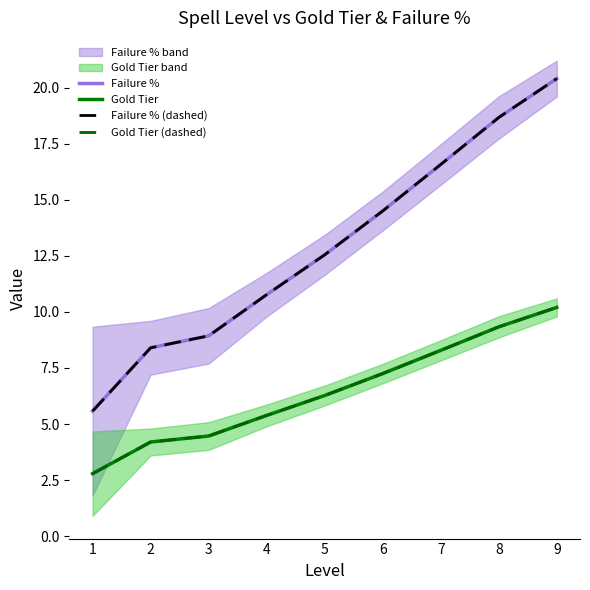

Which series has the largest total across all categories?

Failure %